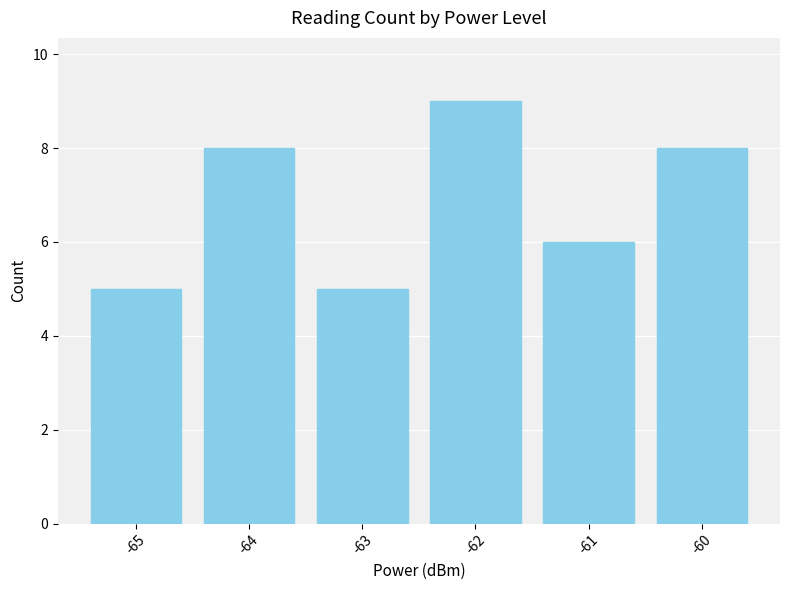

How many bars are there in total?

6